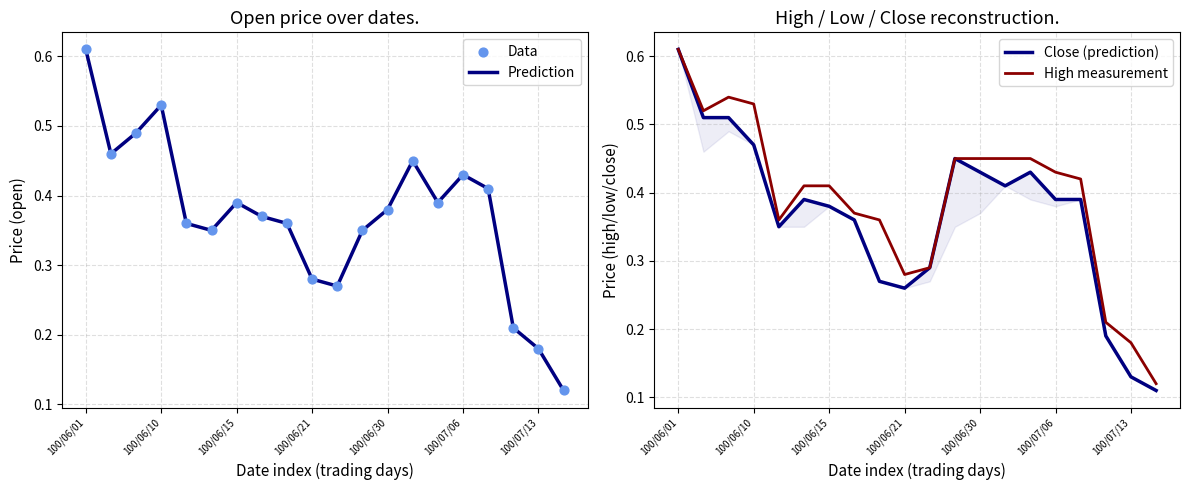

At how many categories does at least one series exceed 0?

20